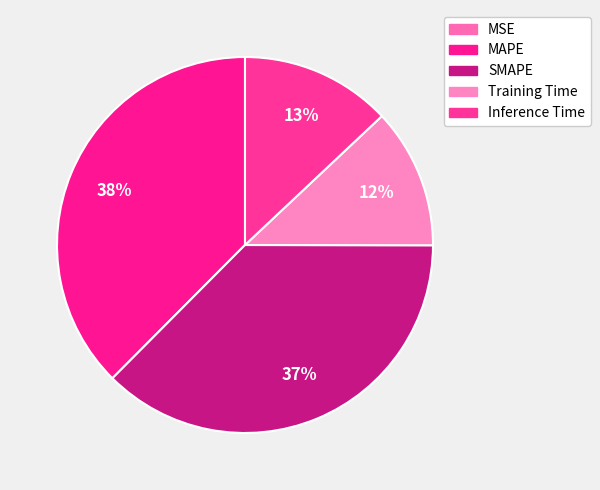

Does MSE account for over 50% of the chart?

No